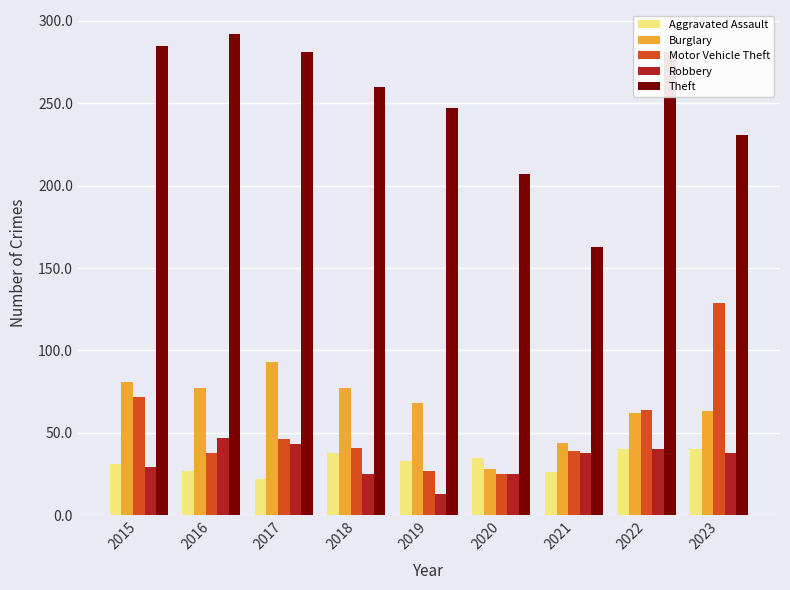

At which label does Aggravated Assault first exceed 33?

2018